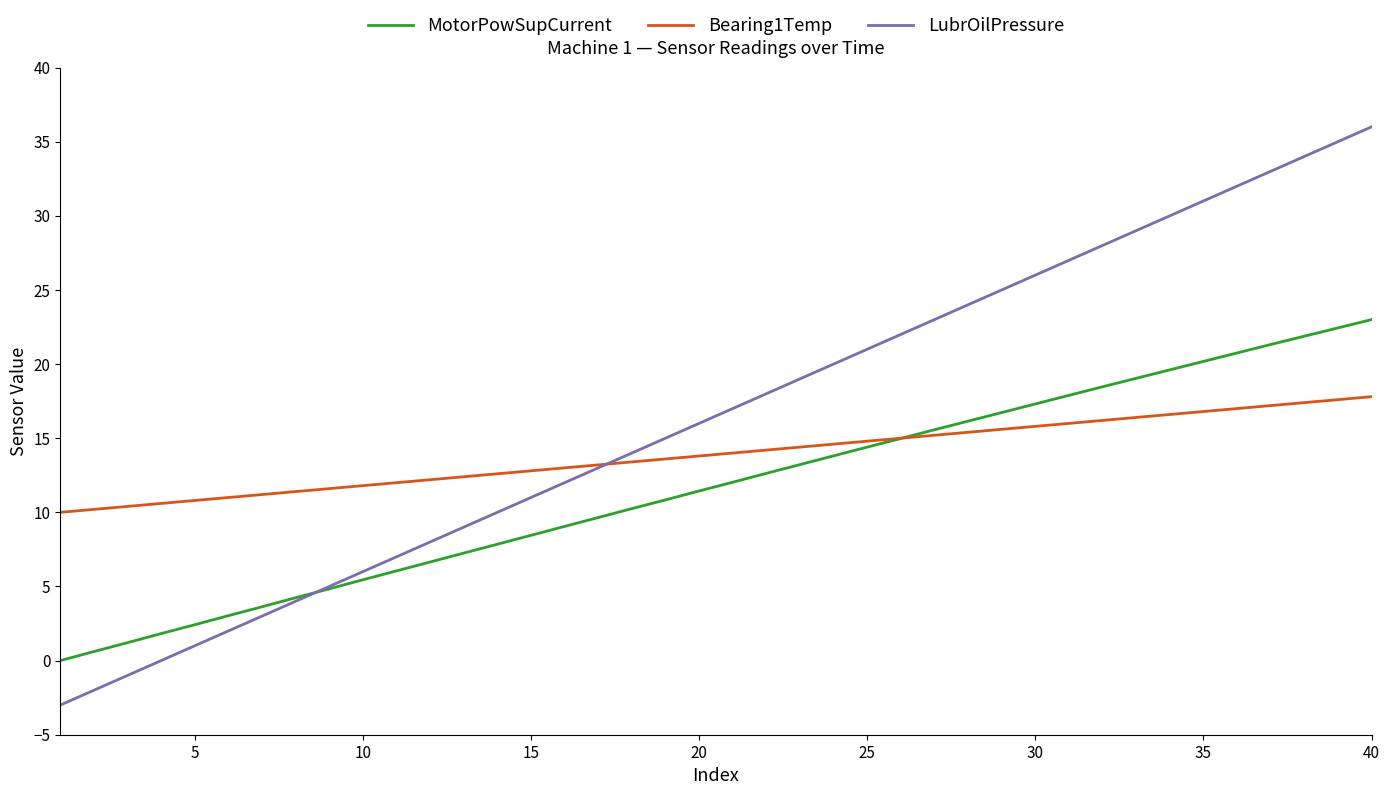

What is the minimum value shown in the chart?

-3.0